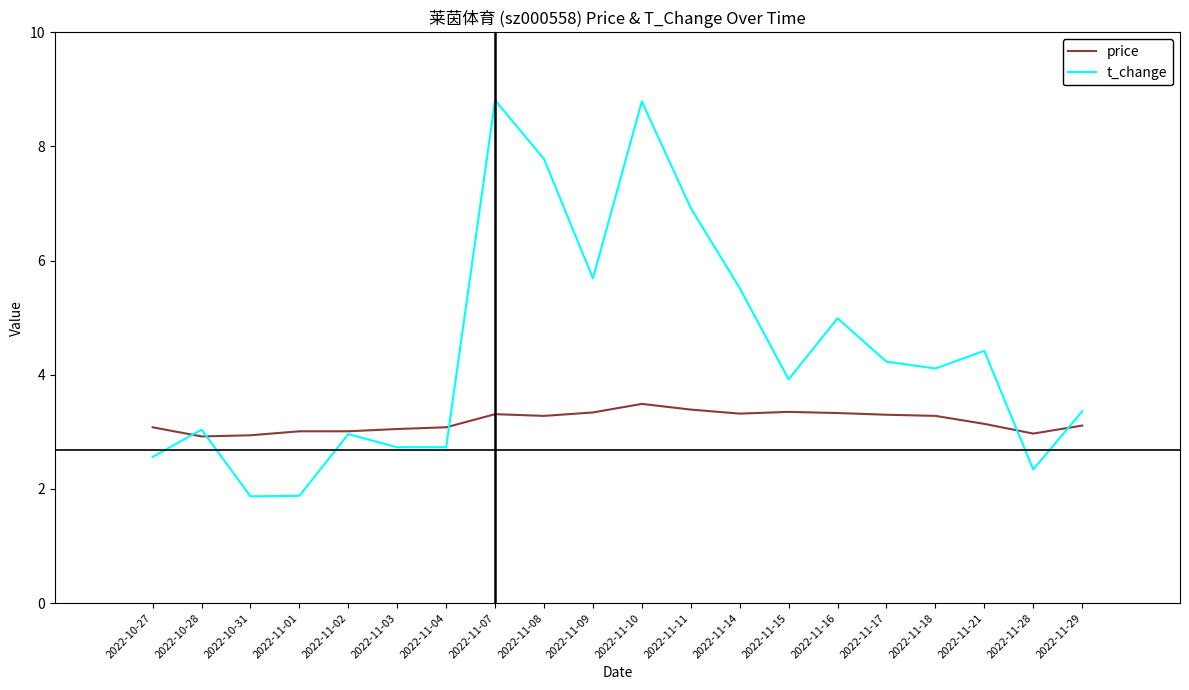

Is the value of price at 2022-10-31 greater than the value of t_change at 2022-11-28?

Yes